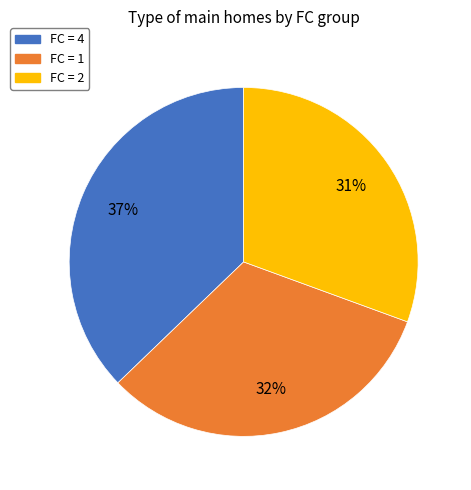

To the nearest percent, what is the average slice percentage?

33%